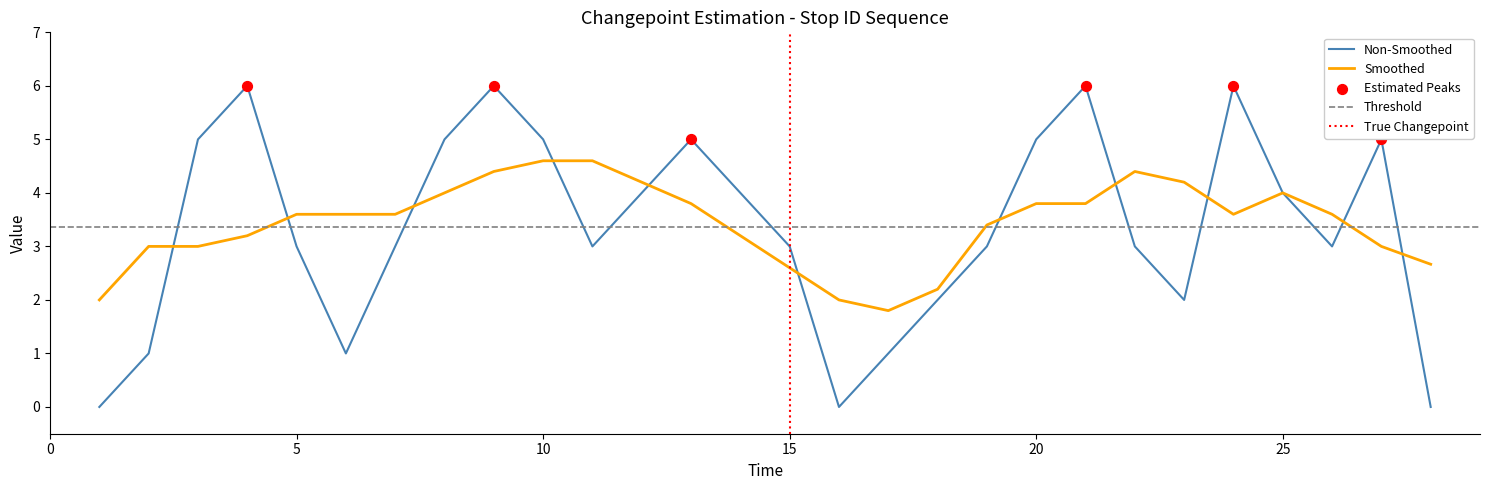

What is the change in value from 15 to 25?

+1